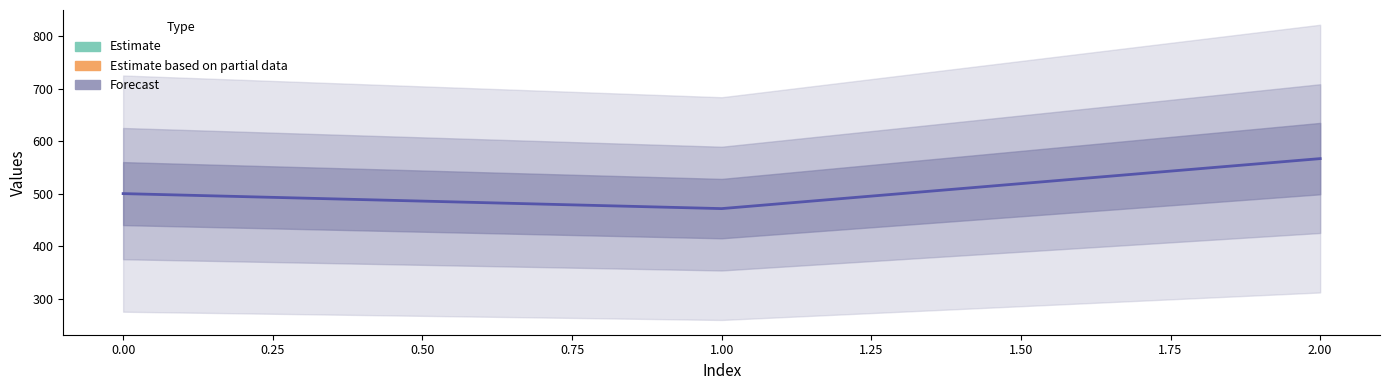

List the labels in order of value, smallest first.

1, 0, 2